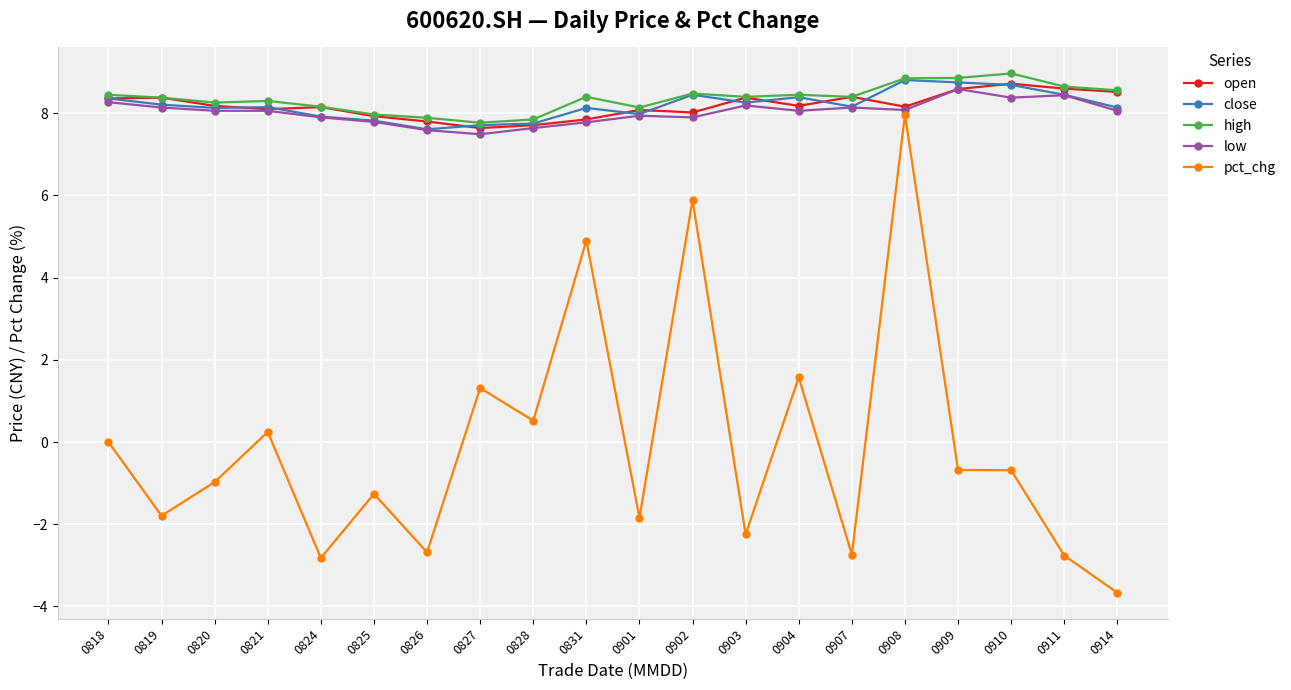

How many data points does each series have?

20